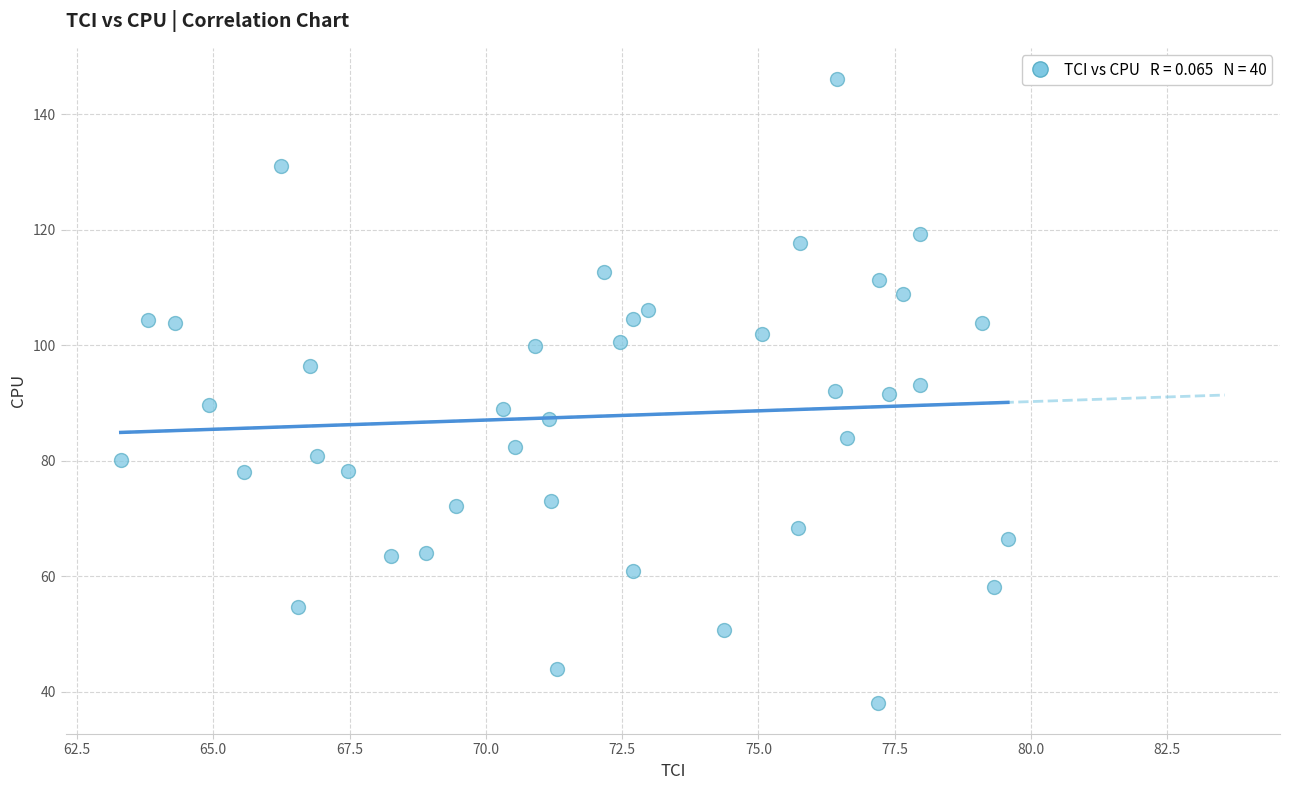

What is the range of X values (max minus min)?

16.3